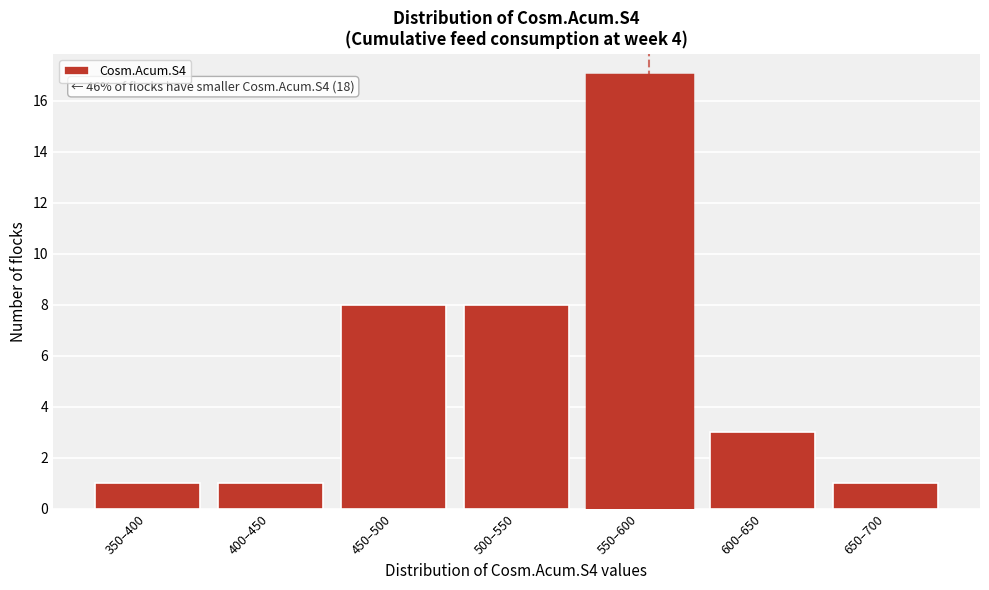

Reading right to left, transcribe all the data shown in this chart.

1	3	17	8	8	1	1